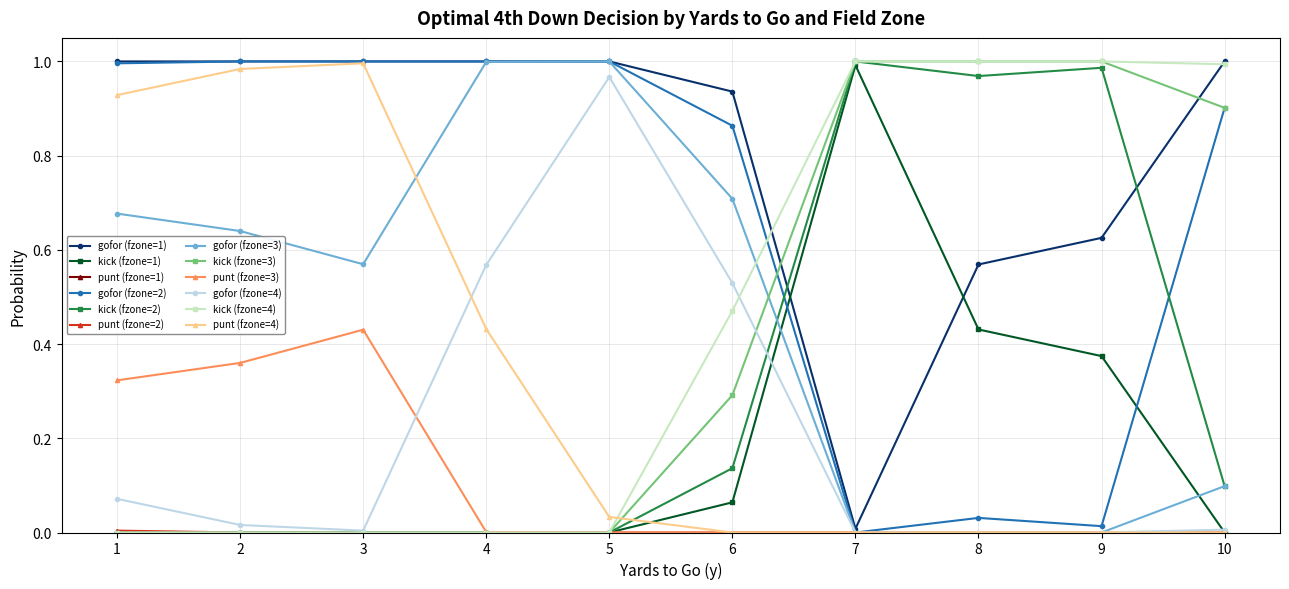

Which series has the largest total across all categories?

gofor (fzone=1)